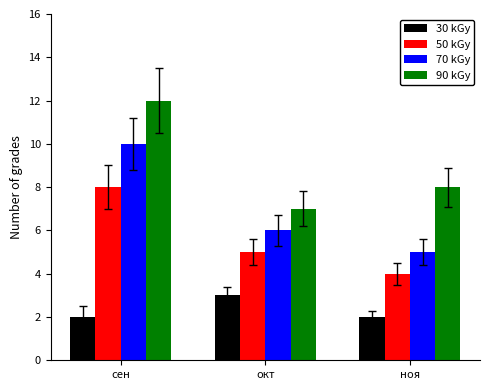

The value of 30 kGy at ноя is 3. True or false?

False